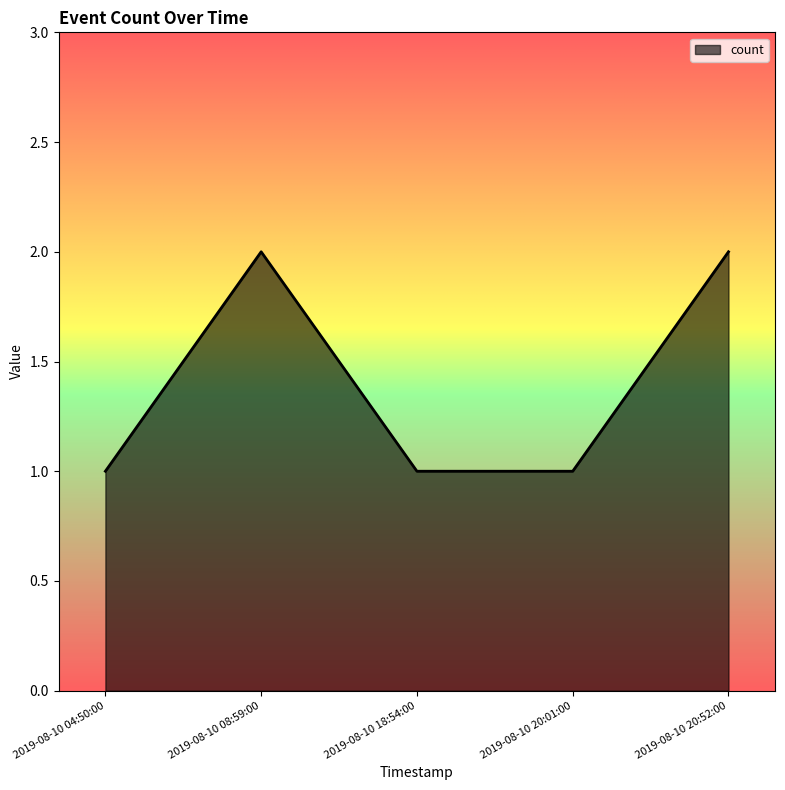

Is it true that the value at 2019-08-10 20:52:00 is 2?

True